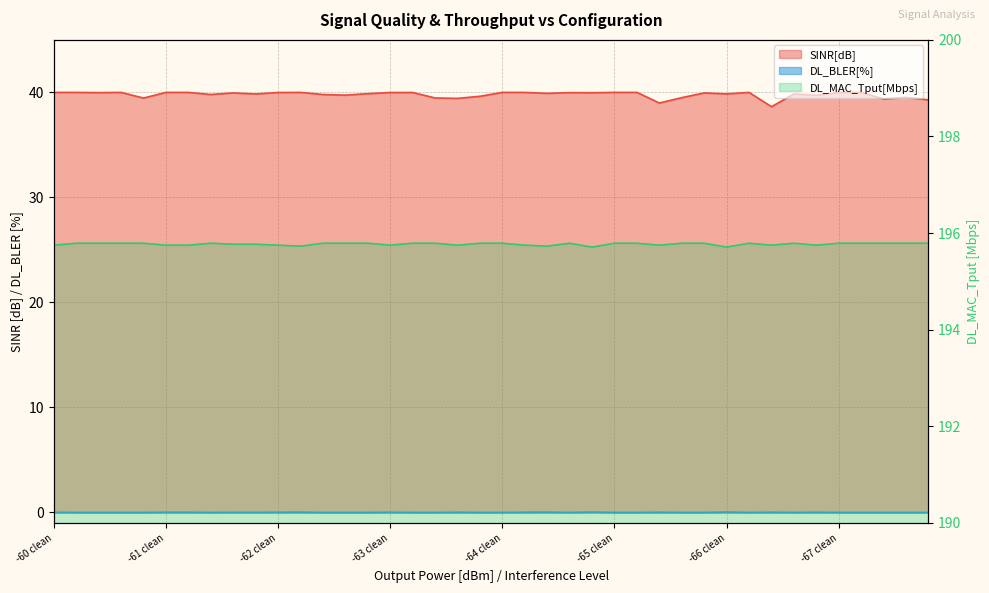

What is the label of the 19th point from the right?

-64 -35dBm